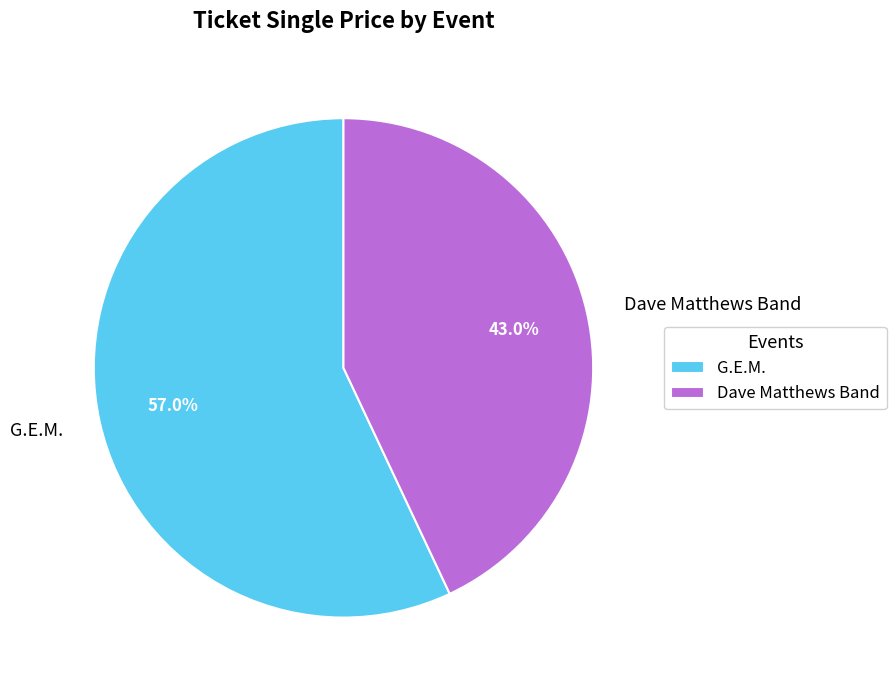

Count the number of slices in the pie.

2